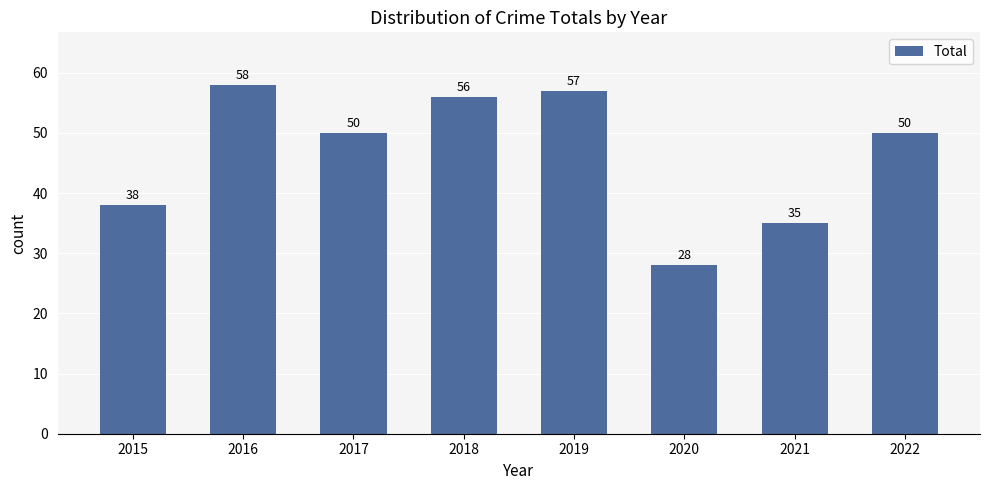

The value at 2019 is 57. True or false?

True